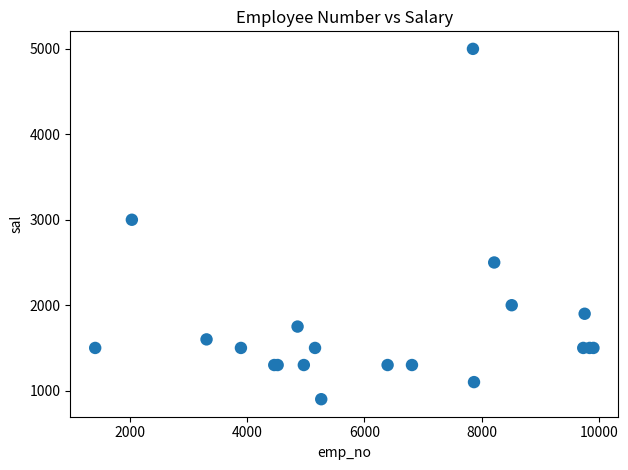

What Y value in the scatter plot is closest to 2950?

3000